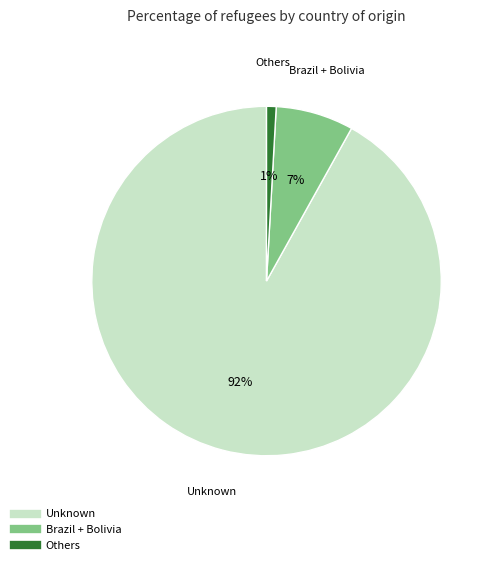

Is there a majority slice in this chart?

Yes